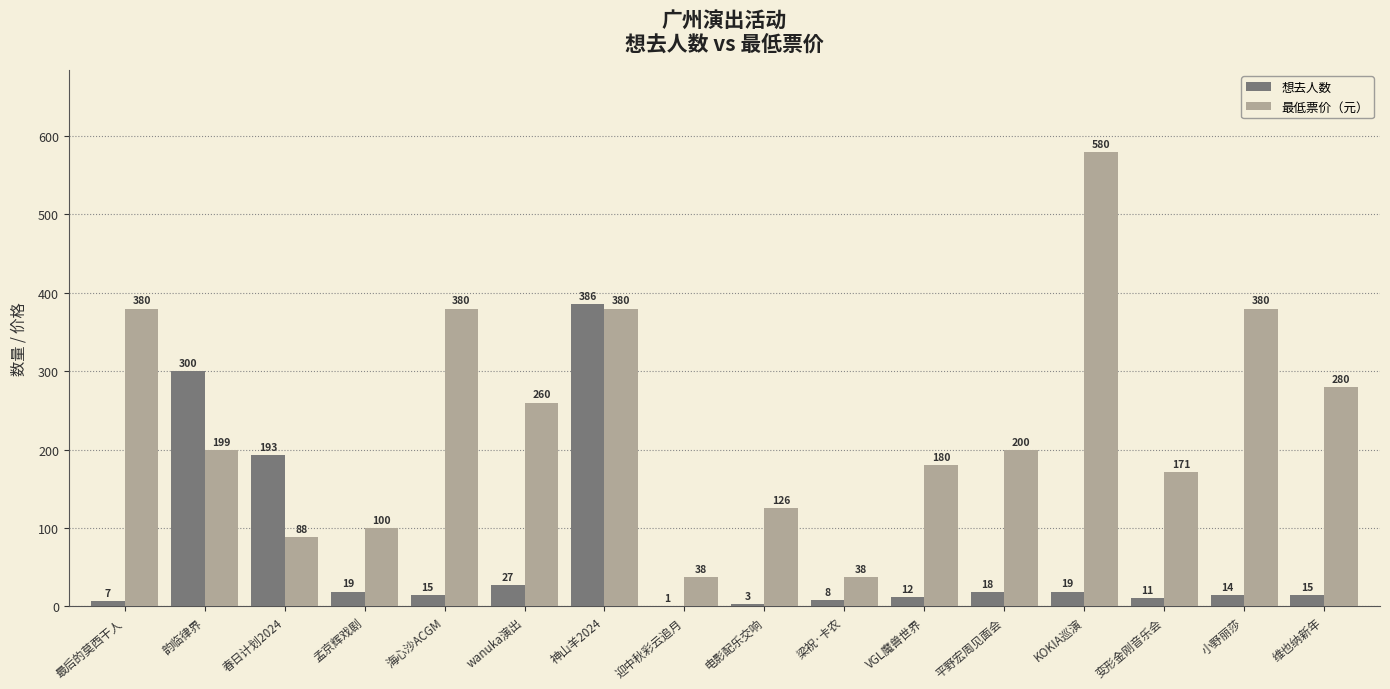

Which series has the largest range (max minus min)?

最低票价（元）